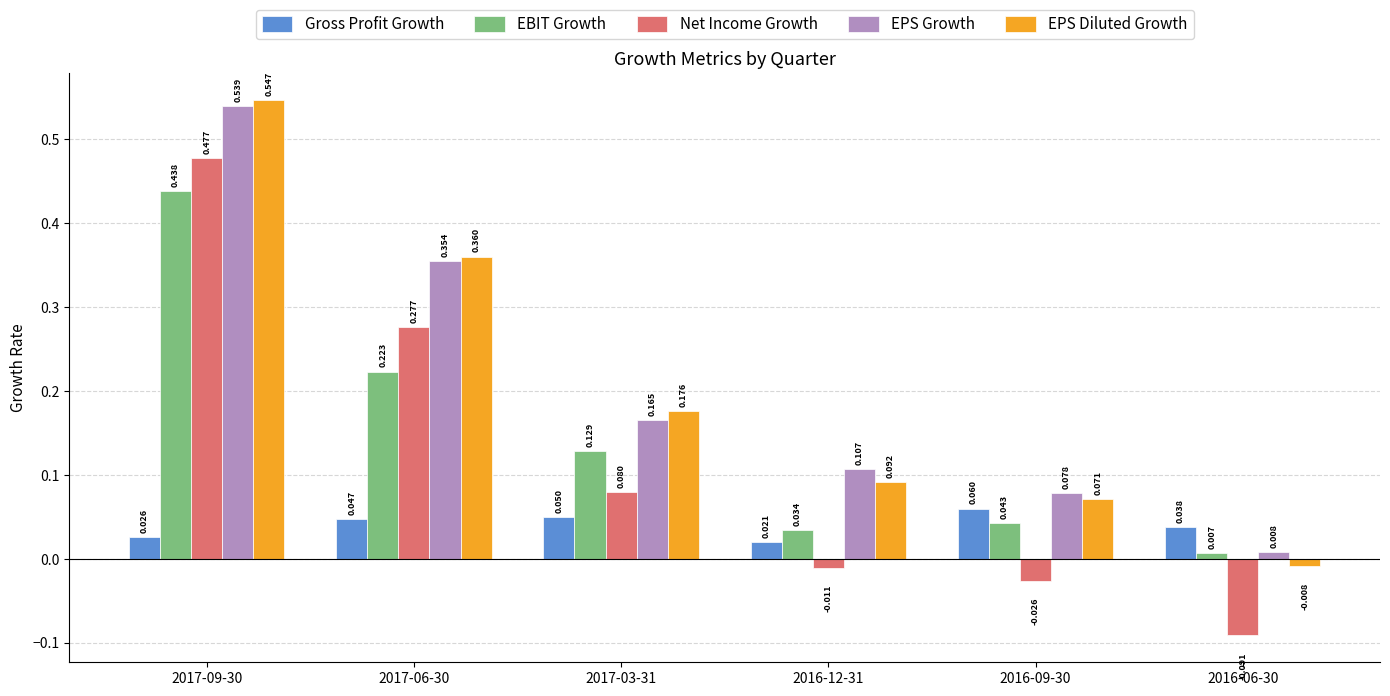

Rank the series by their maximum value, from highest to lowest.

EPS Diluted Growth, EPS Growth, Net Income Growth, EBIT Growth, Gross Profit Growth